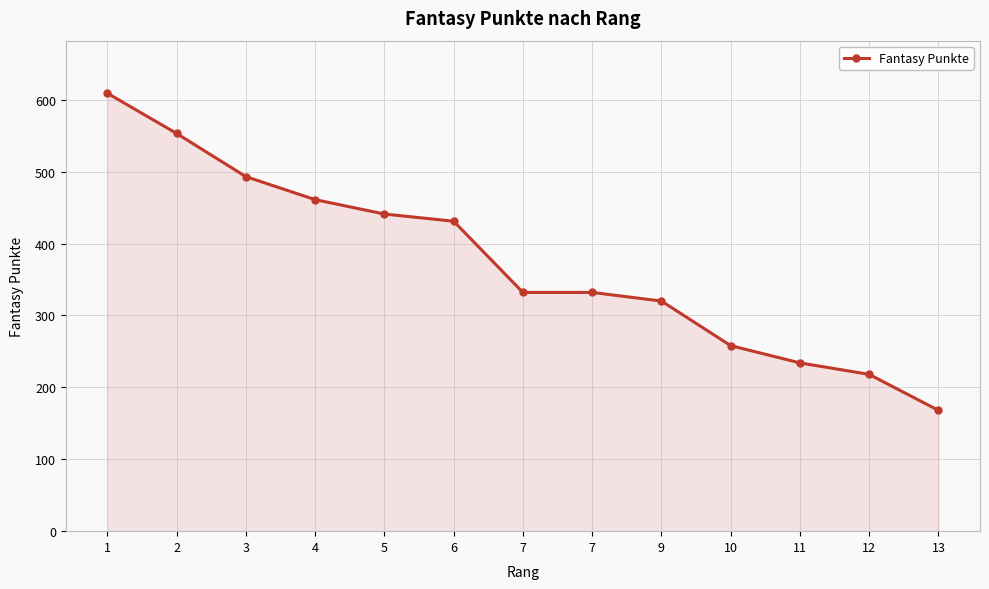

Rank the categories by value from lowest to highest.

13, 12, 11, 10, 9, 7, 7, 6, 5, 4, 3, 2, 1